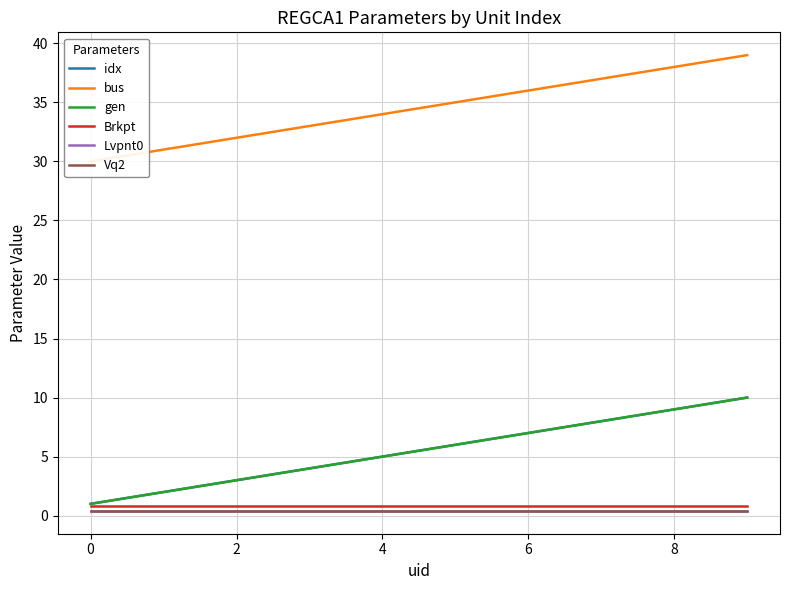

What is the difference between the gen values at −2 and 9?

9.0